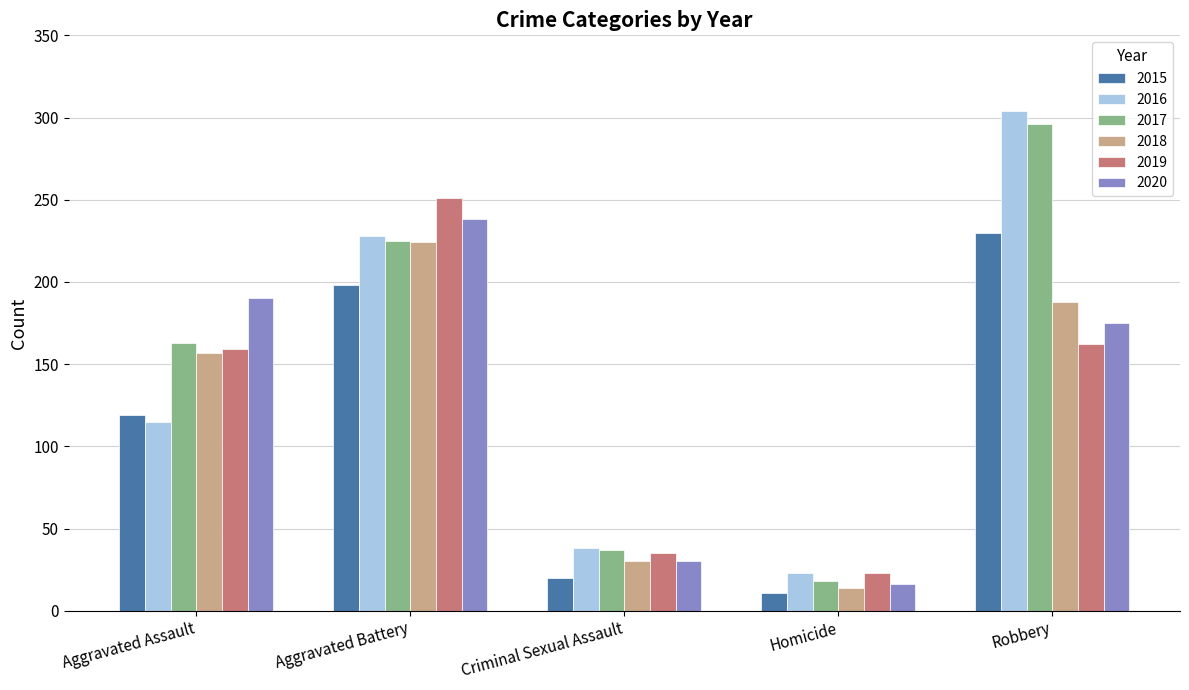

How many bars are there in each group?

6